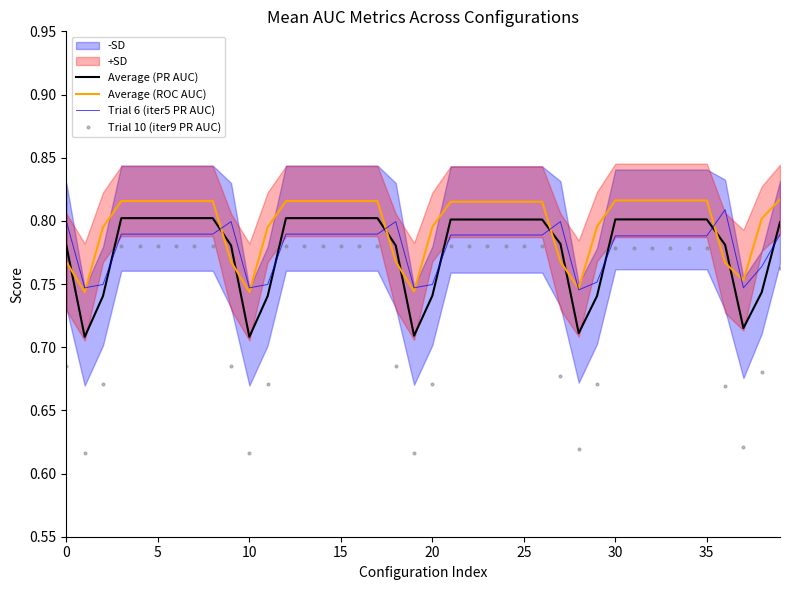

What is the average value of the Average (ROC AUC) series?

0.8